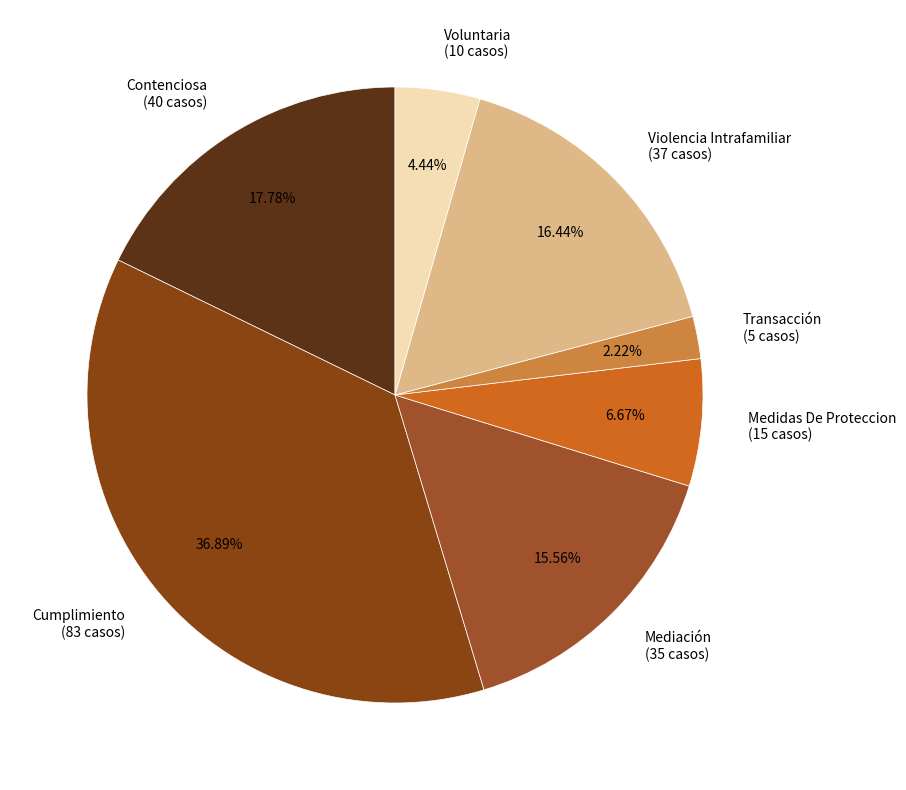

What percentage is the Voluntaria slice, to the nearest percent?

4%